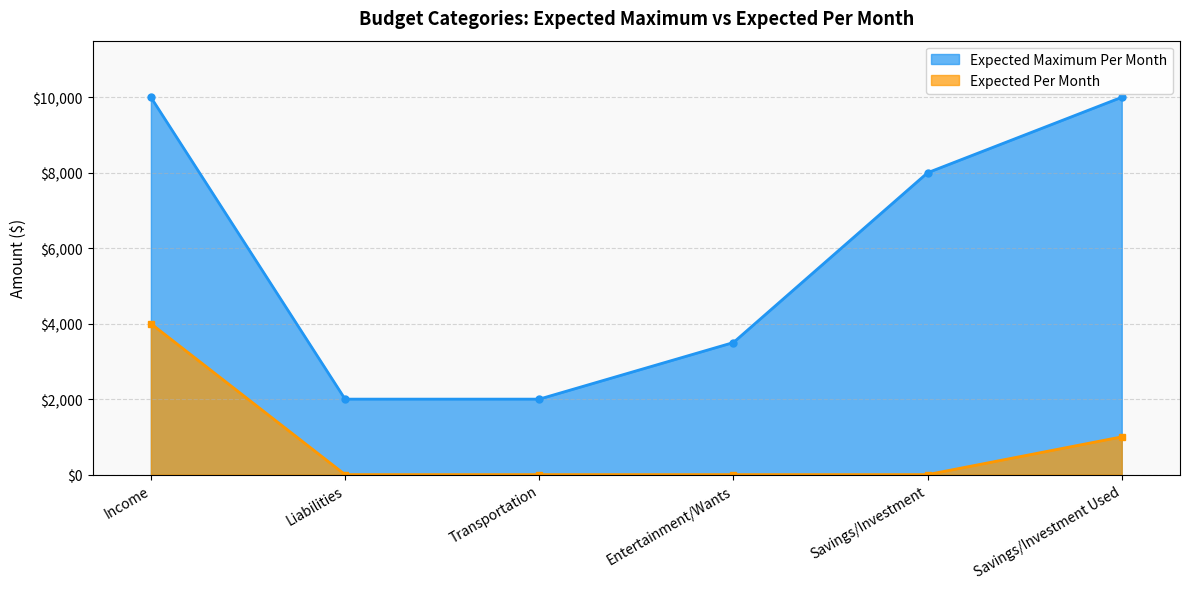

Rank the series at Savings/Investment from highest to lowest value.

Expected Maximum Per Month, Expected Per Month